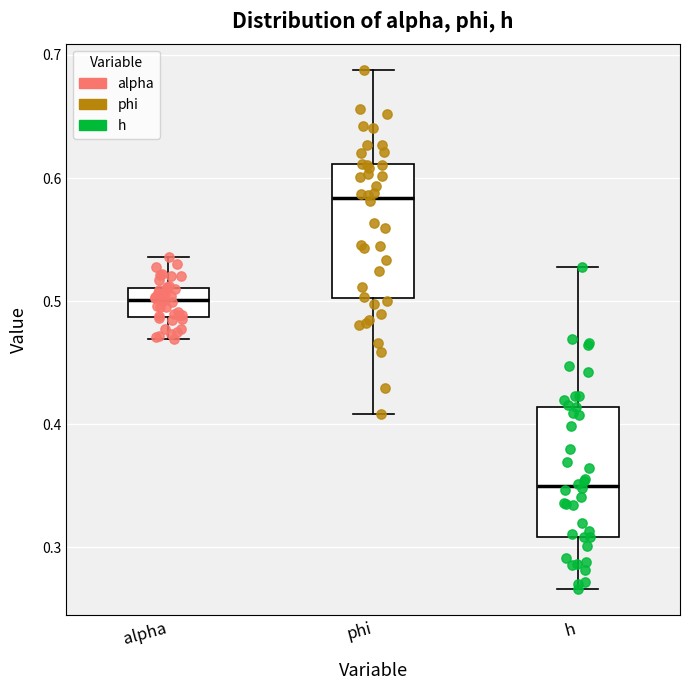

Reading left to right, read every box against the y-axis: the position of its median line, the range the box covers, and the ends of its whiskers. The values are not printed on the chart, so give them approximately, as read against the axis.

alpha: median 0.50, box 0.49 to 0.51, whiskers 0.47 to 0.54
phi: median 0.58, box 0.50 to 0.61, whiskers 0.41 to 0.69
h: median 0.35, box 0.31 to 0.41, whiskers 0.27 to 0.53